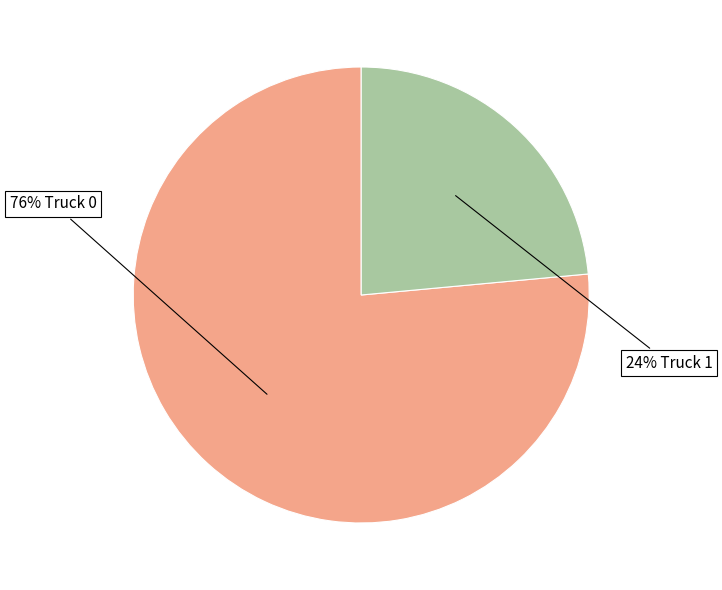

Is there any slice that represents more than half of the pie?

Yes